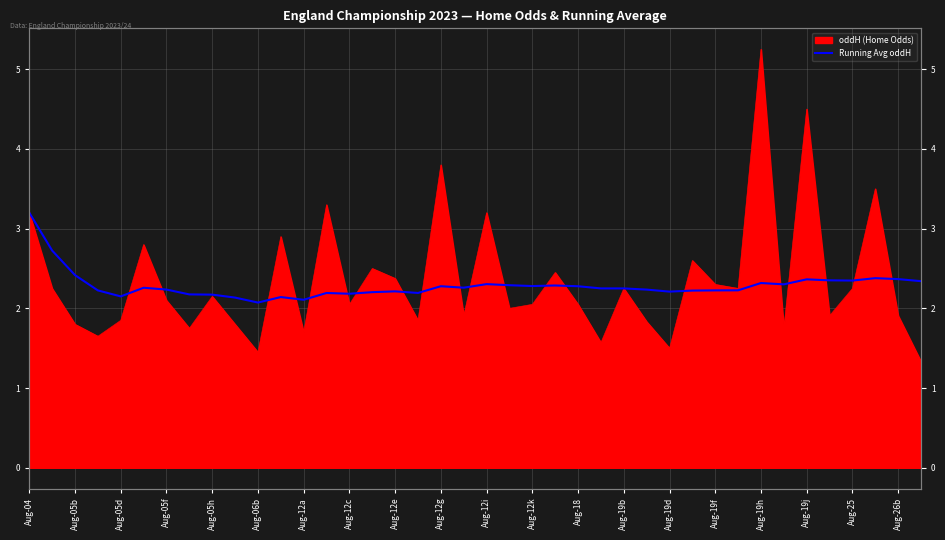

What is the average value?

2.3